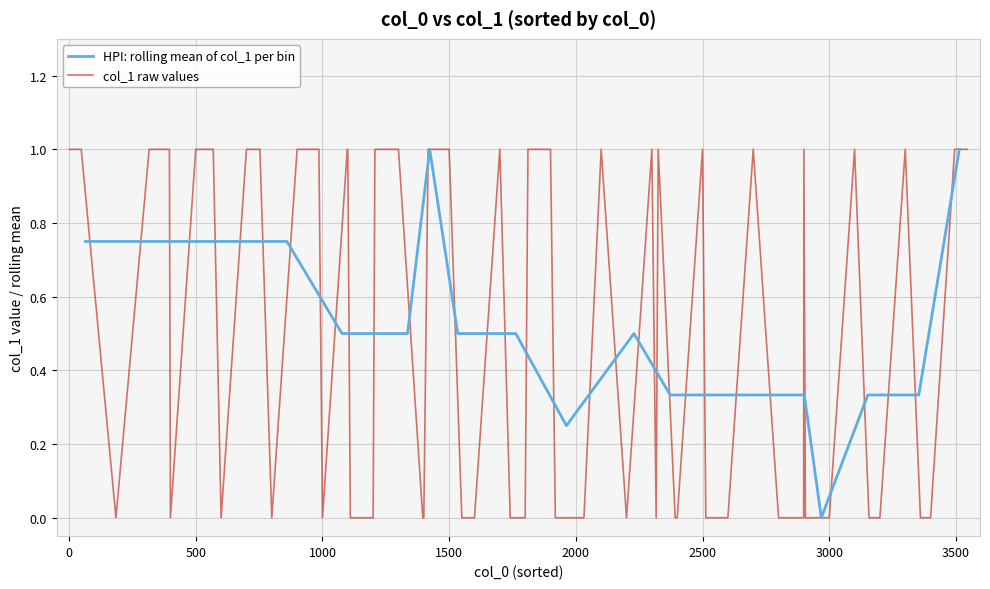

True or false: the data shows 0.2 at 1.

False